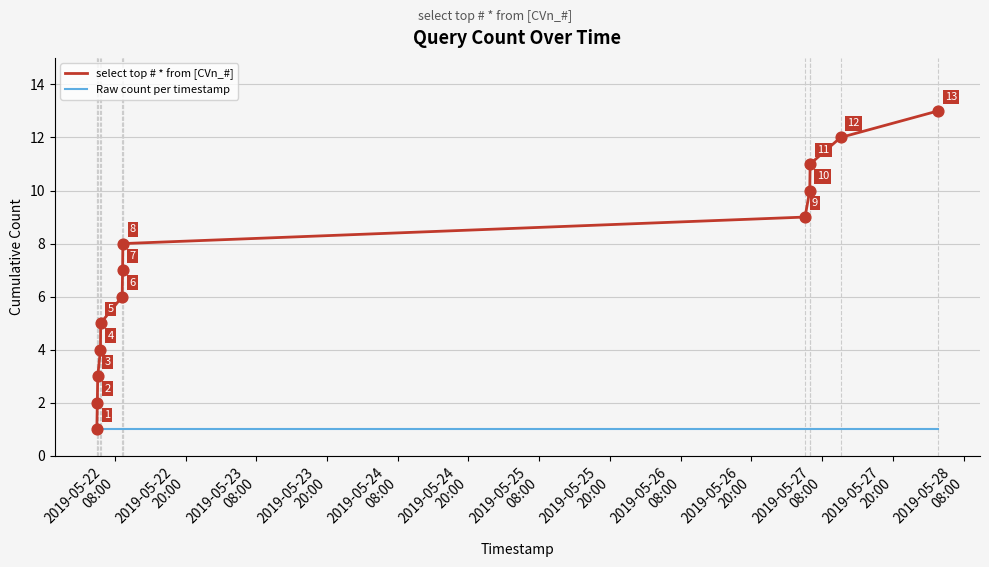

Which series has the largest range (max minus min)?

select top # * from [CVn_#]